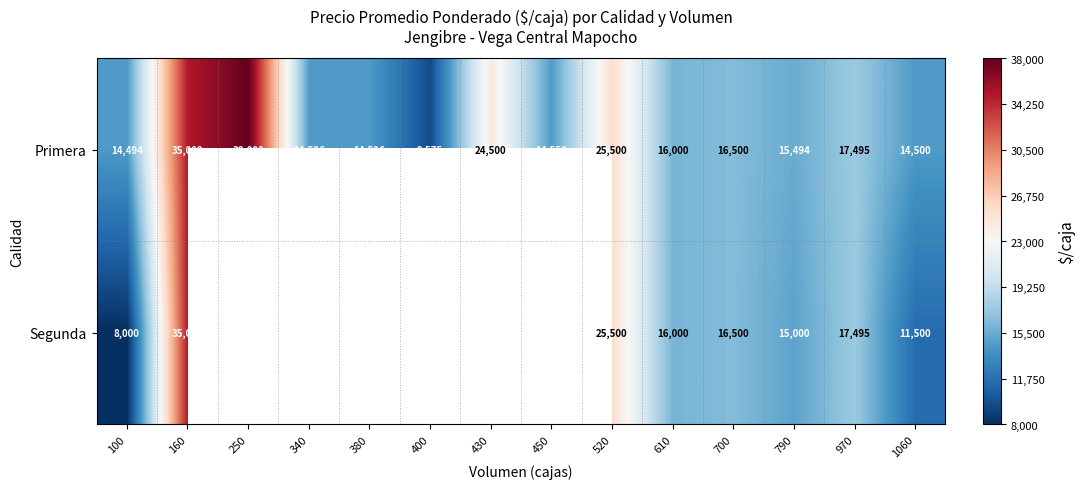

What is the sum of all Primera values?

270666